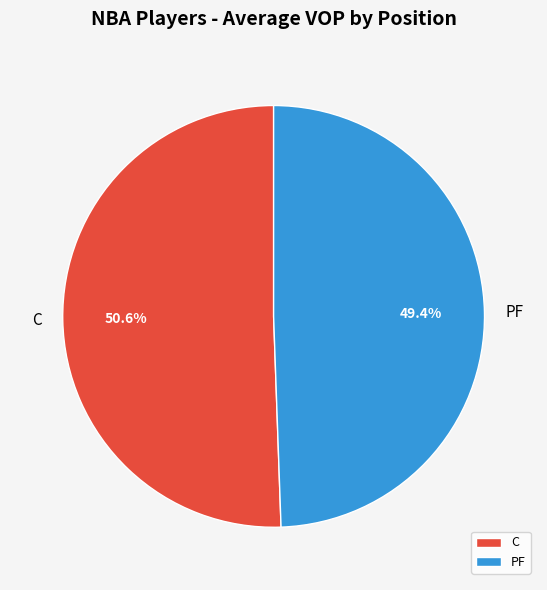

What is the largest slice in the pie chart?

C